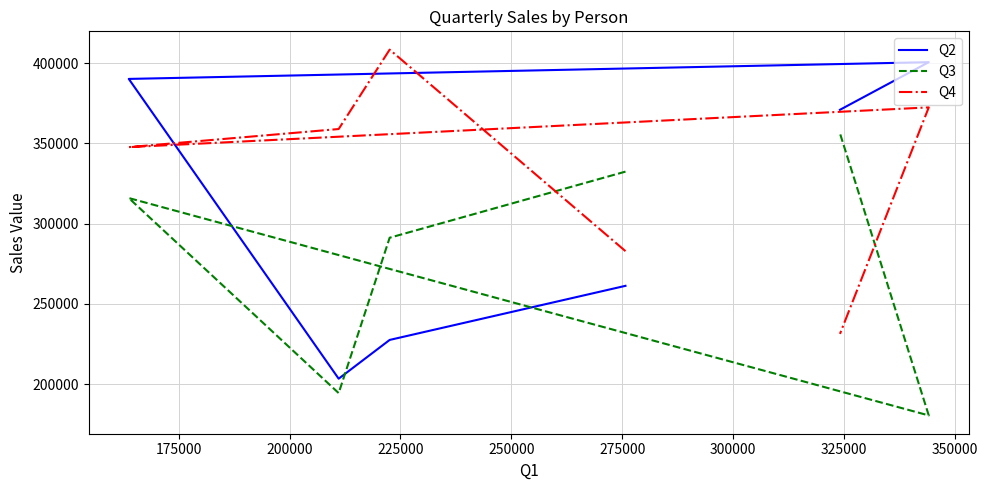

True or false: Q2 and Q3 cross at least once.

True